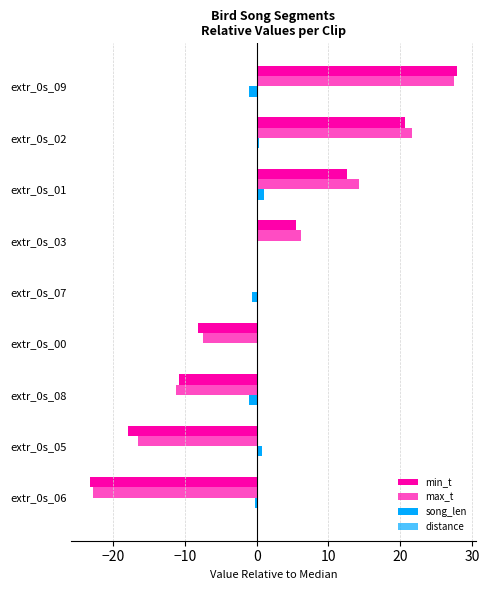

Count the number of categories in the chart.

9